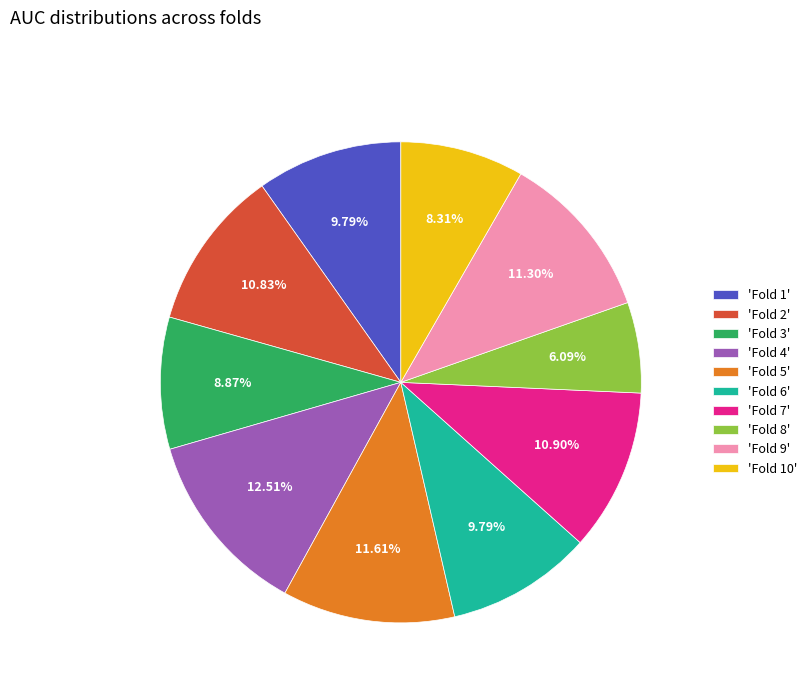

Is there any slice that represents more than half of the pie?

No